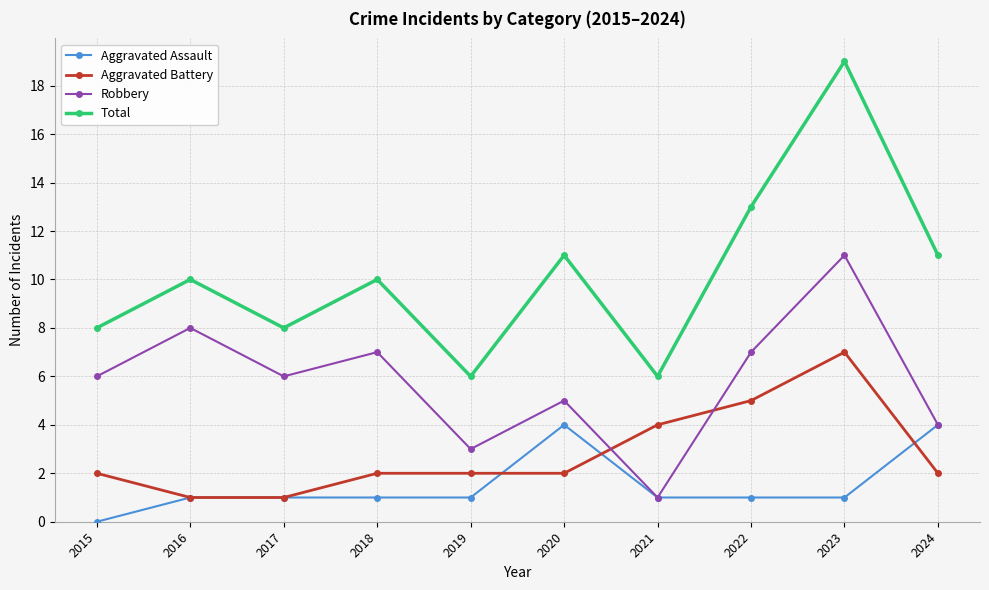

What is the spread (max minus min) of values at 2017?

7